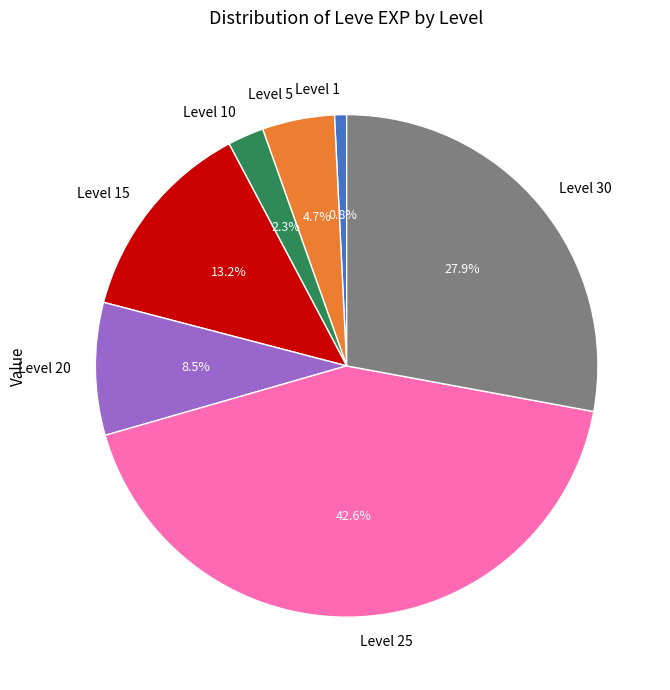

Does Level 30 represent more than half of the total?

No